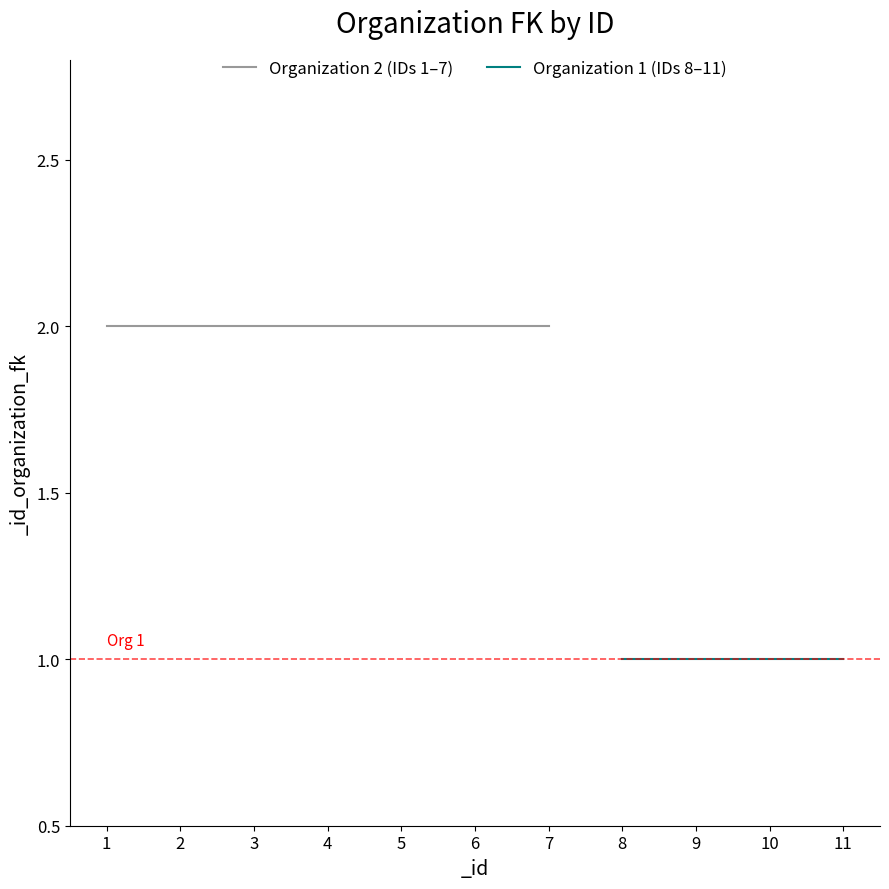

List the labels in order of value, smallest first.

8, 9, 10, 11, 1, 2, 3, 4, 5, 6, 7